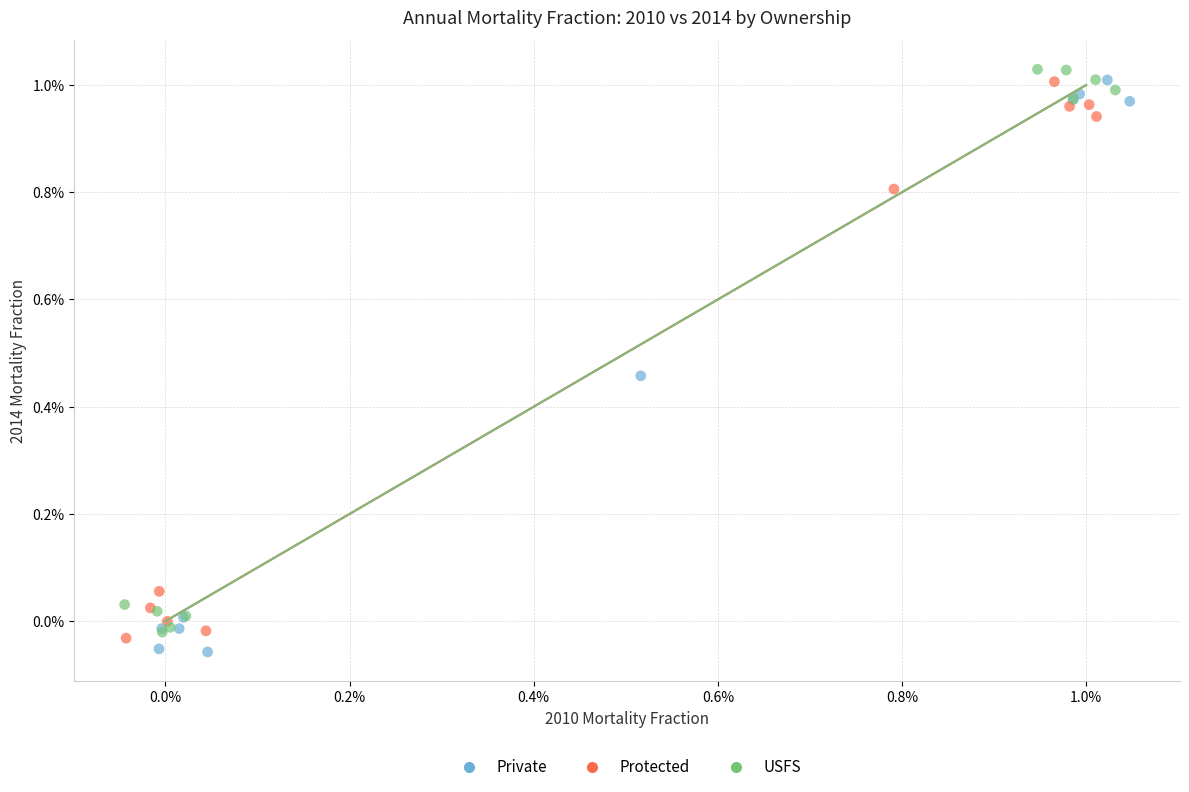

What are all the series names shown in the legend?

Private, Protected, USFS